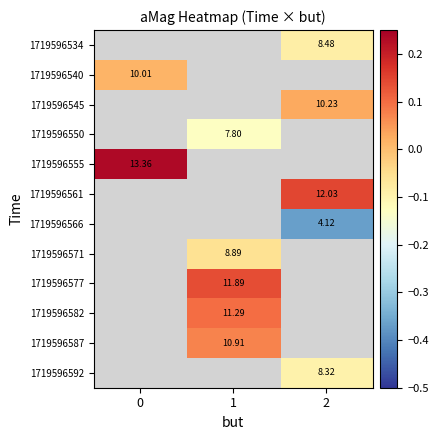

How many categories are shown in the chart?

3